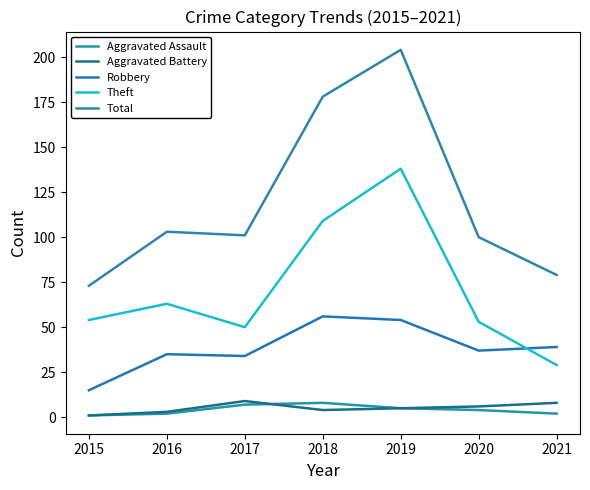

What is the total value across all series at 2021?

157